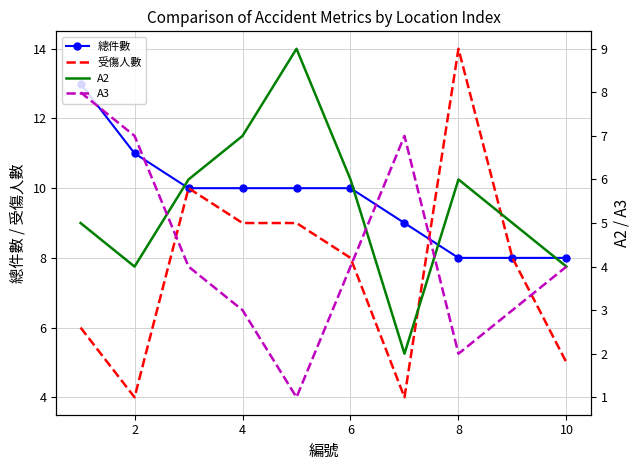

Which series has the widest spread of values?

受傷人數